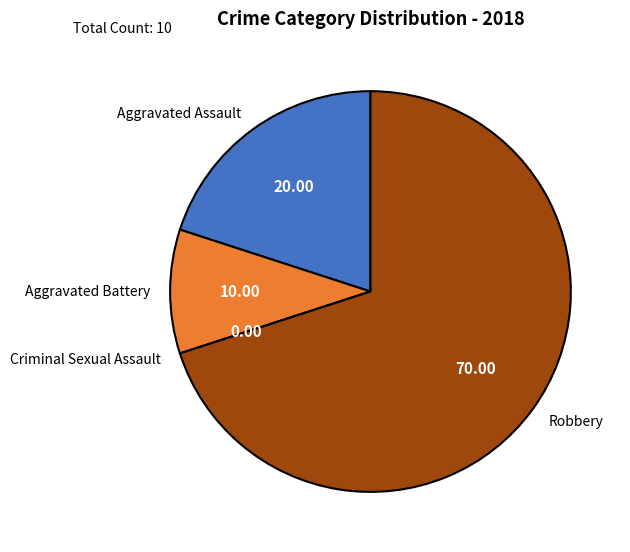

What is the largest slice in the pie chart?

Robbery